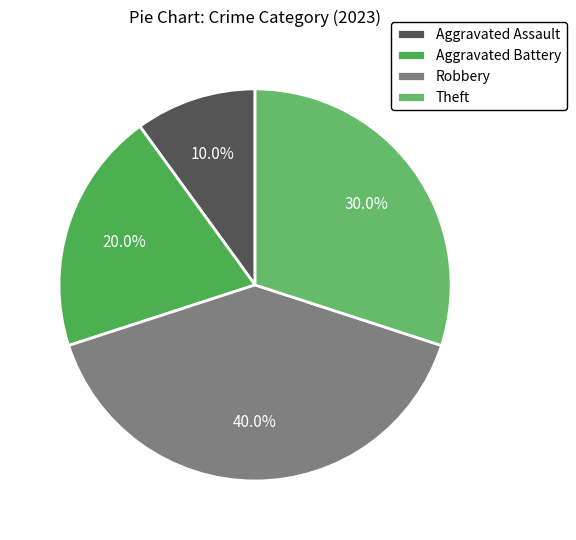

To the nearest percent, what is the combined percentage of Aggravated Battery and Robbery?

60%